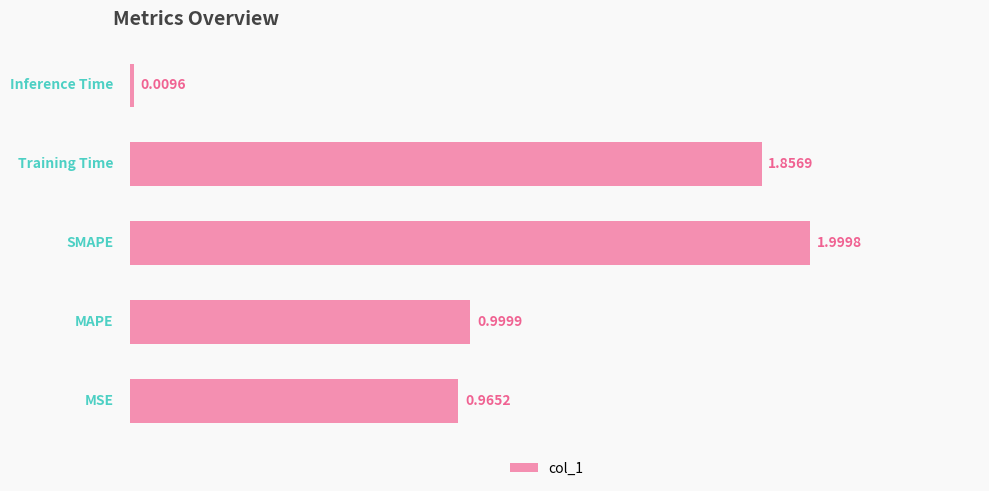

What is the difference between the second highest and minimum values?

1.8